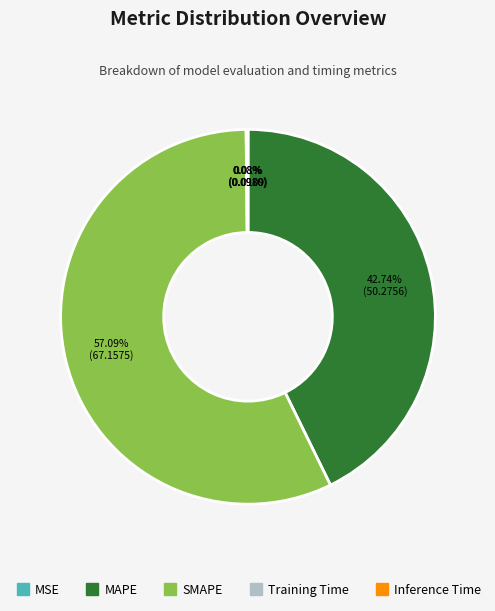

What is the largest slice in the pie chart?

SMAPE